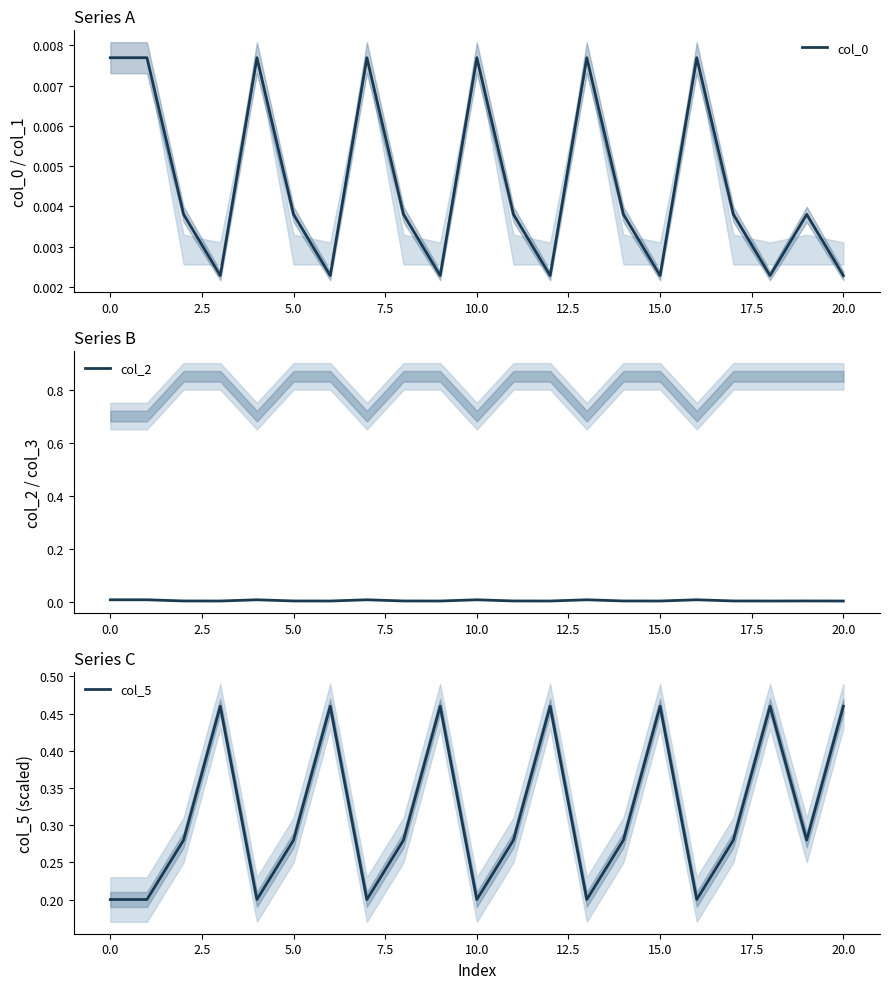

Is it true that col_5 equals 0.1 at 0.0?

False